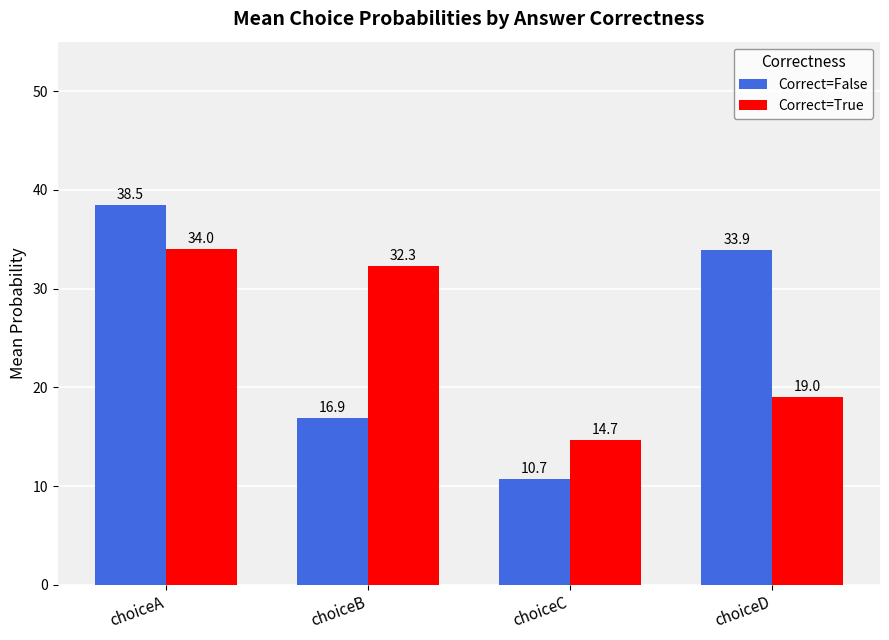

At how many categories does at least one series exceed 34?

1